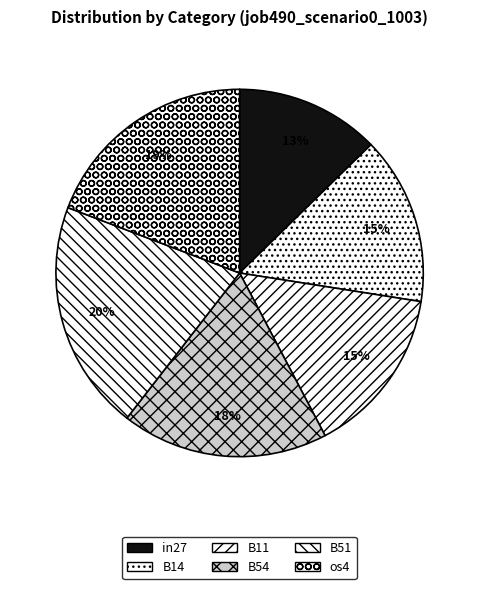

To the nearest percent, what is the difference between the B54 and B11 slice percentages?

3%